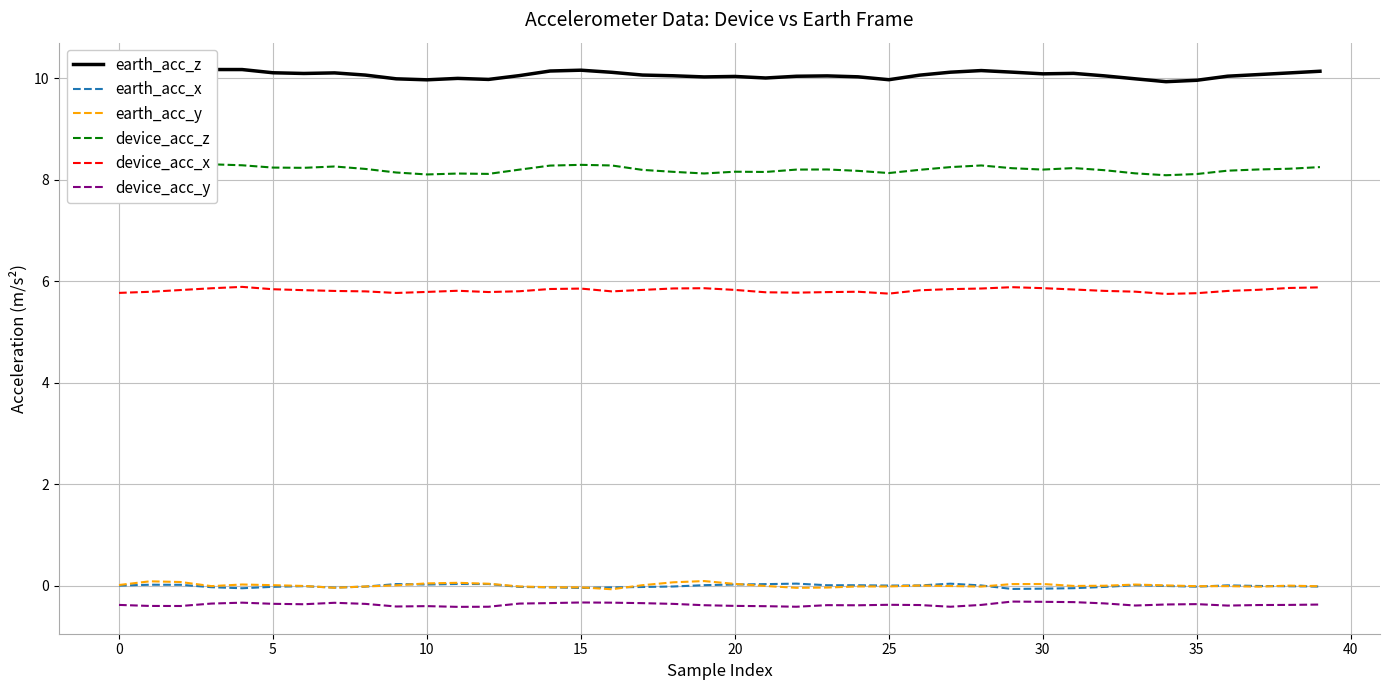

Which has a higher value, 12 or 35?

12